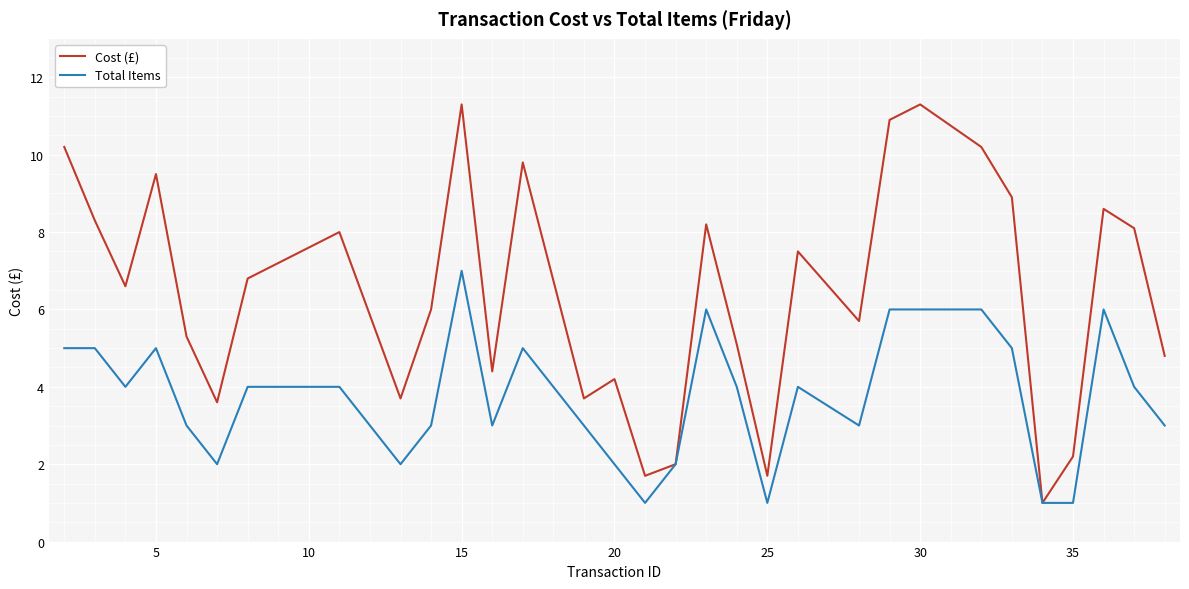

Which series has the largest total across all categories?

Cost (£)